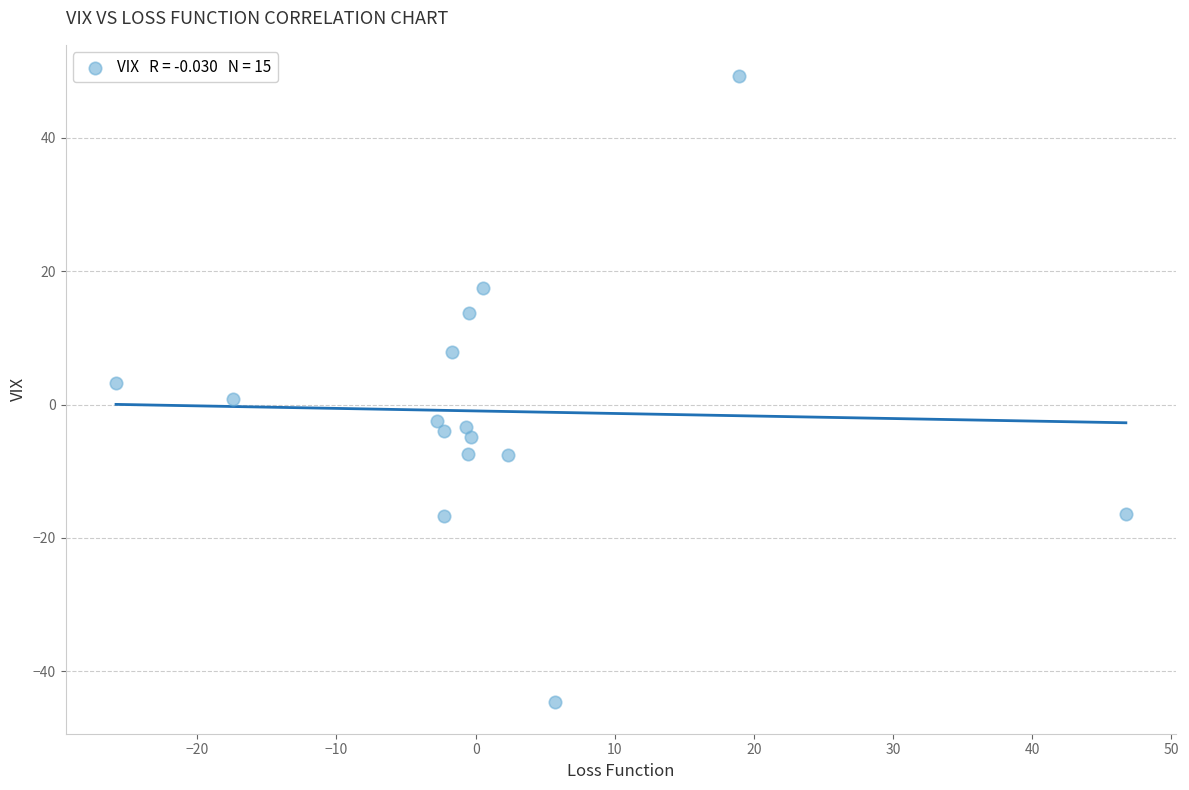

What is the range of X values (max minus min)?

72.6